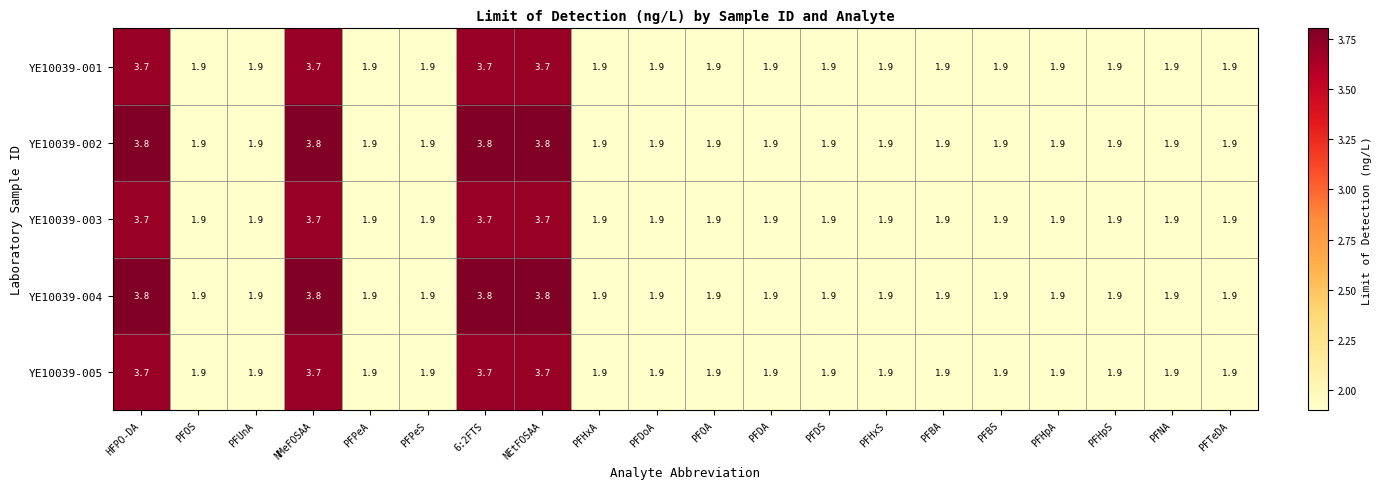

True or false: YE10039-003 has a value of 0.6 at PFPeA.

False